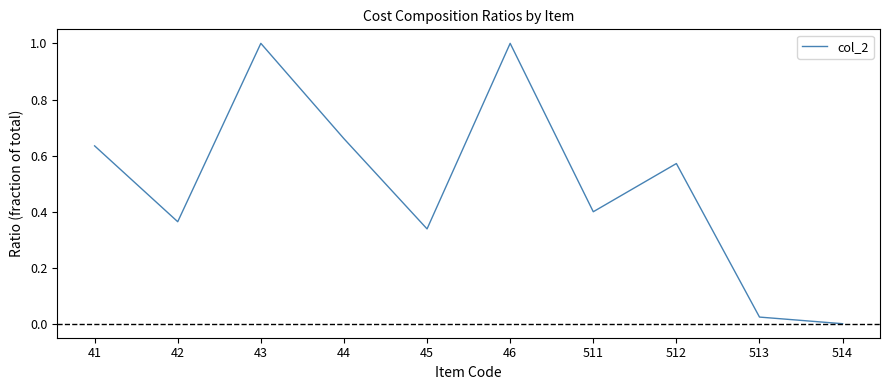

Between 511 and 41, which is larger?

41